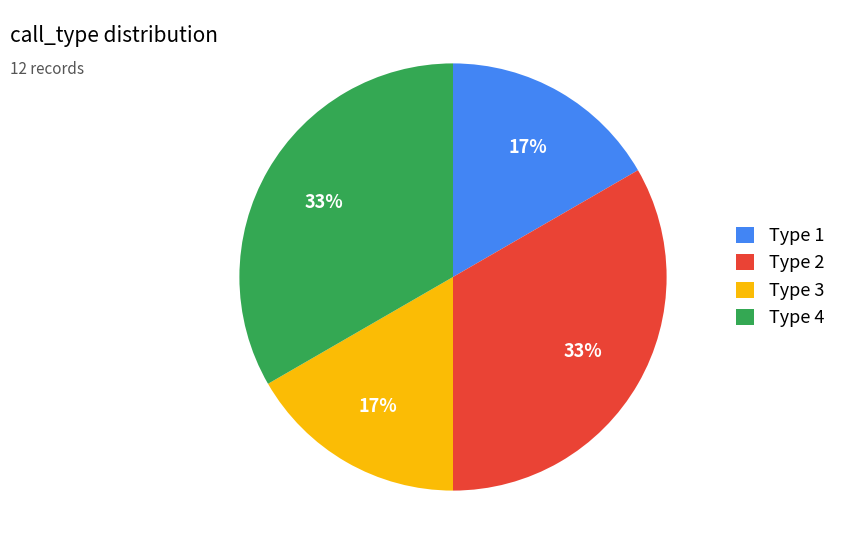

True or false: Type 3 accounts for 29% of the total.

False